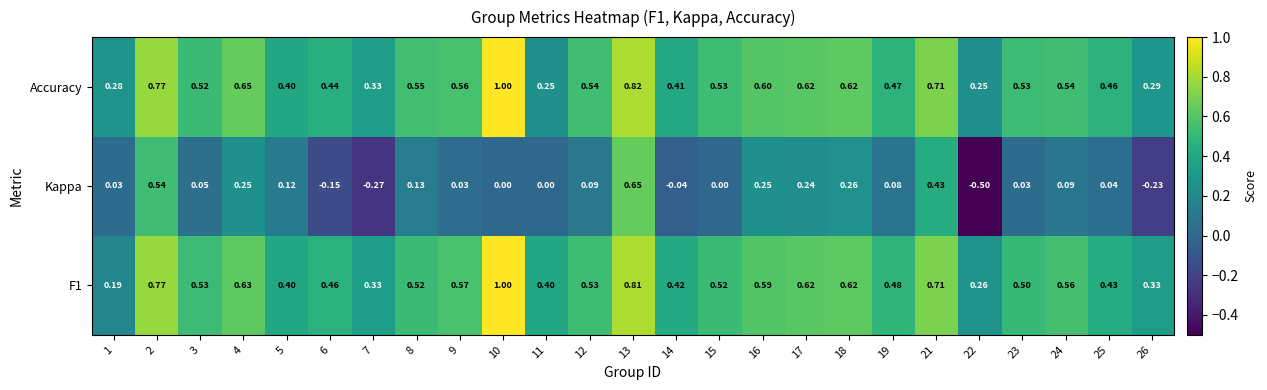

Which series has the largest range (max minus min)?

Kappa